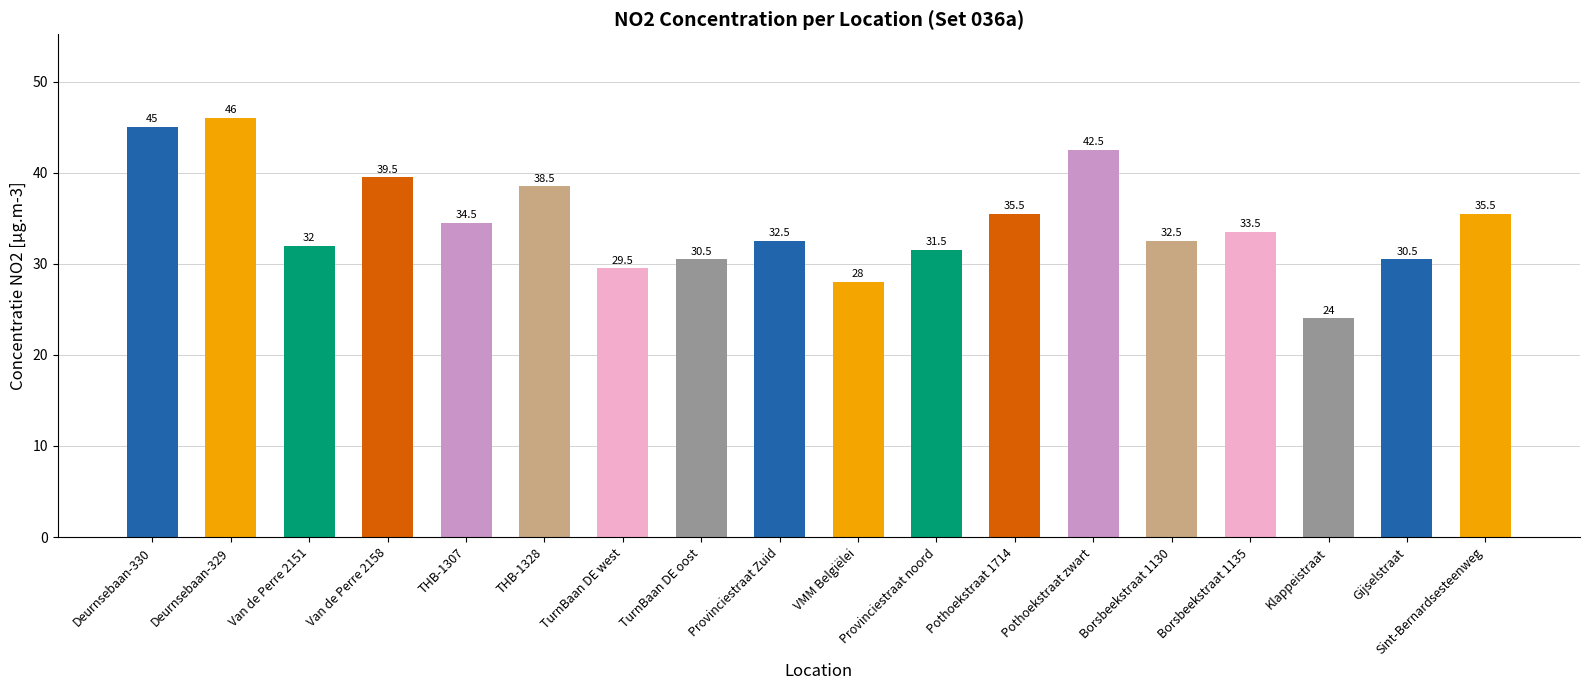

What is the change in value from Borsbeekstraat 1135 to Sint-Bernardsesteenweg?

+2.0